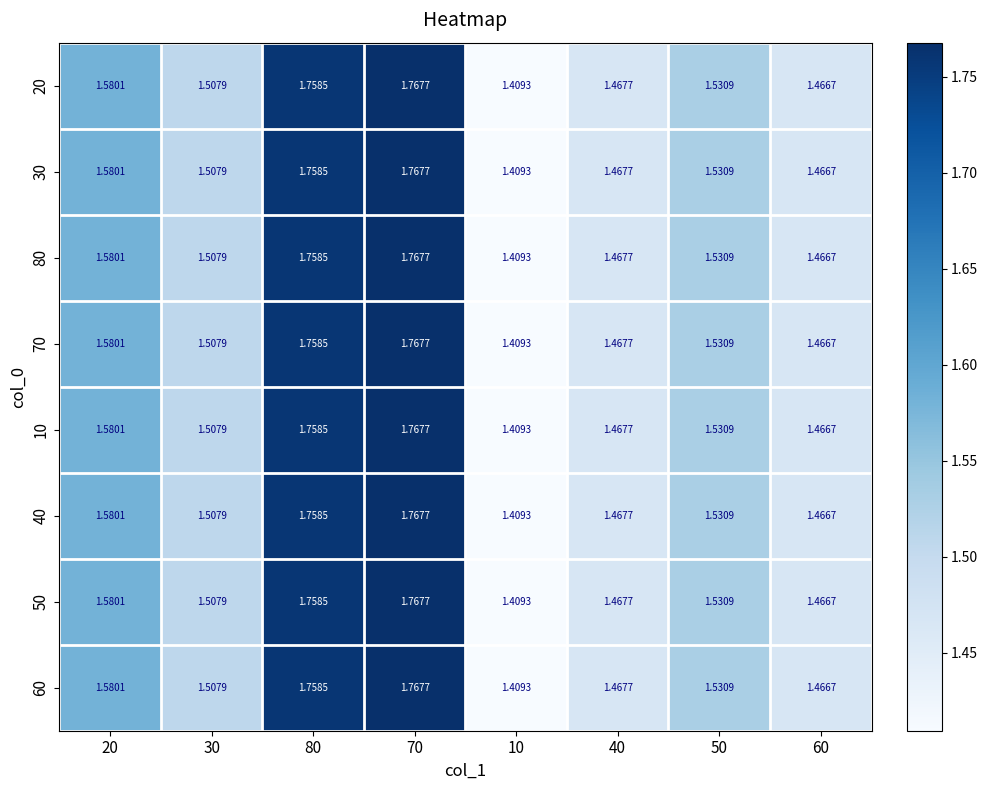

How many series are shown in this chart?

8